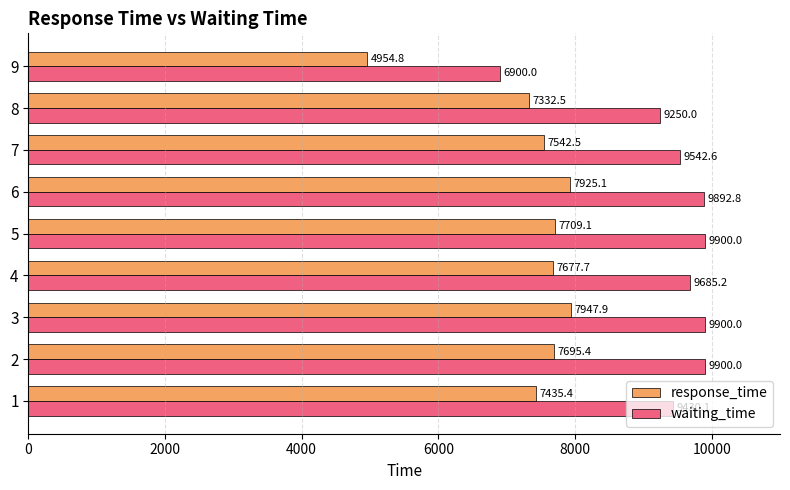

What is the difference between the highest and lowest values at 7?

2000.0